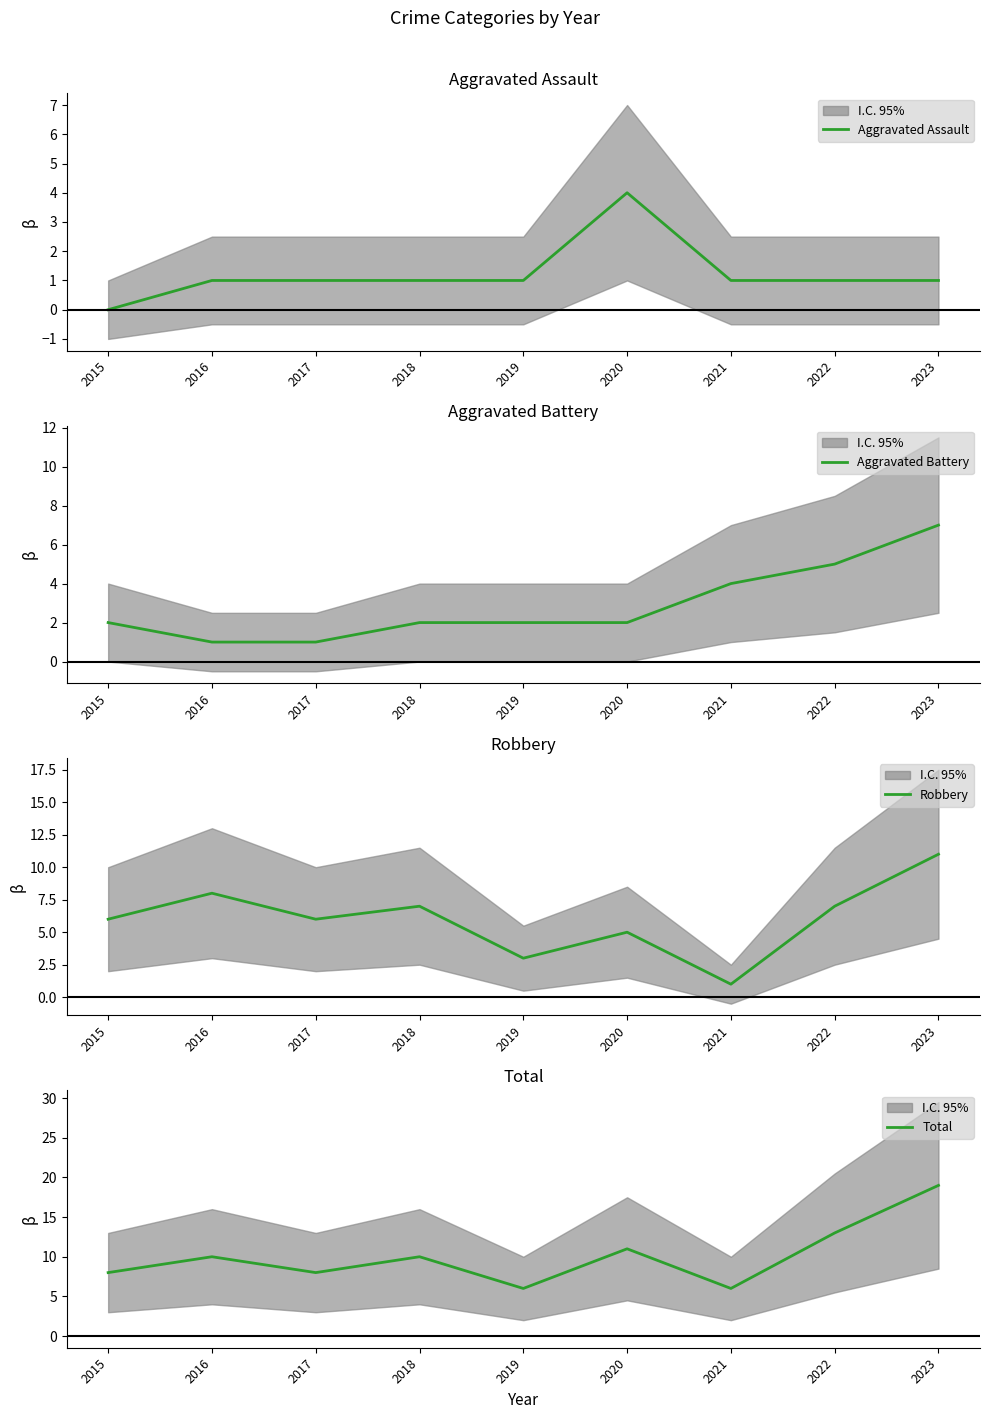

What is the difference between the second highest and minimum values in the Total series?

7